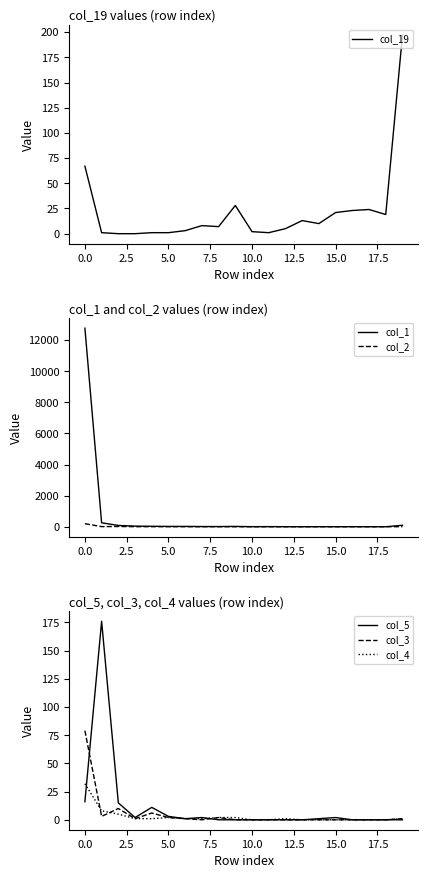

What are all the series names shown in the legend?

col_19, col_1, col_2, col_5, col_3, col_4